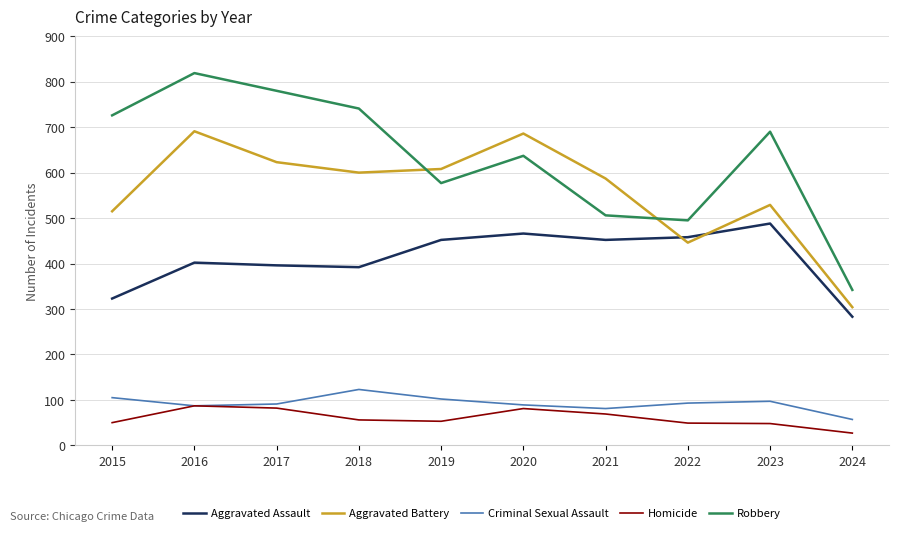

Which series has the largest range (max minus min)?

Robbery